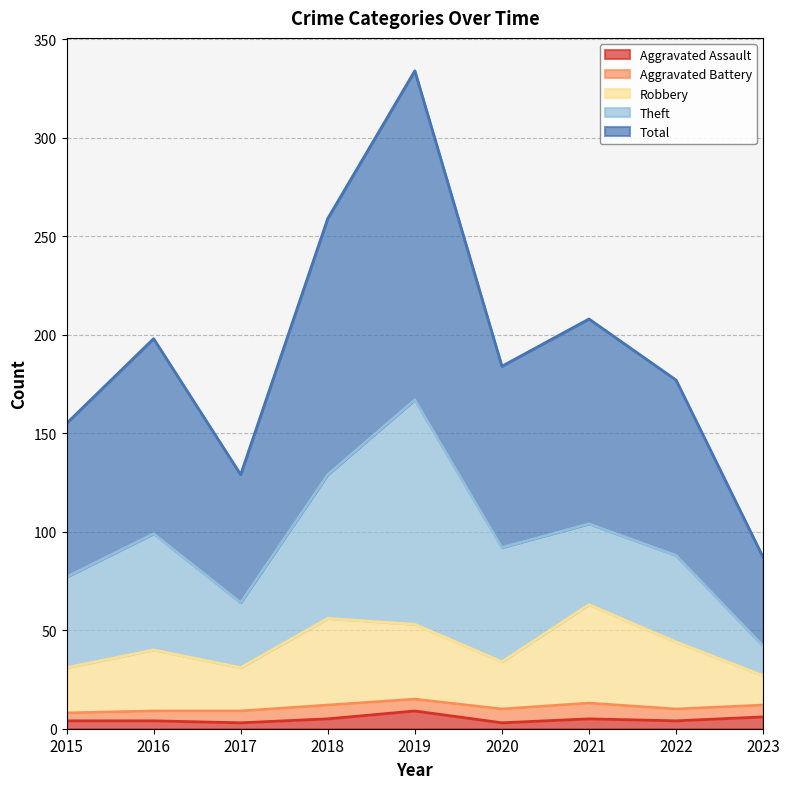

In Robbery, how many points are lower than both neighbors (excluding endpoints)?

2